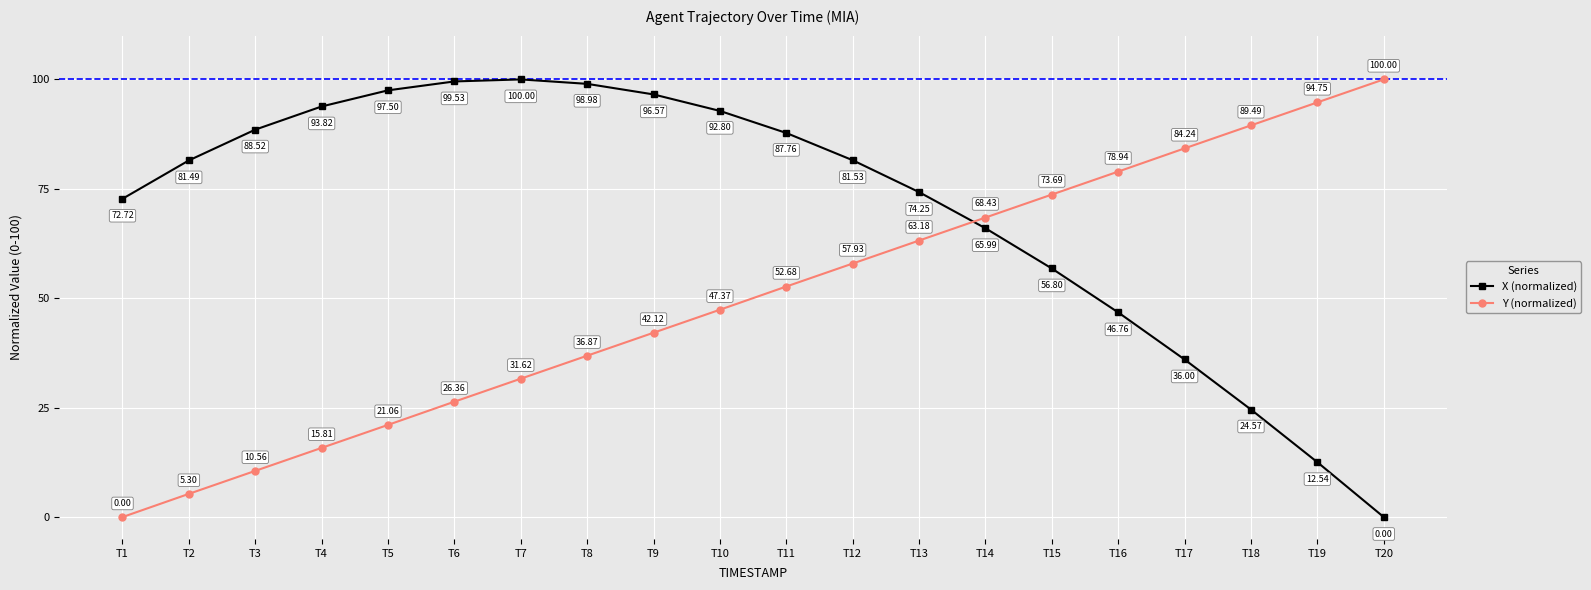

What is the difference between the highest and lowest values at T17?

48.2